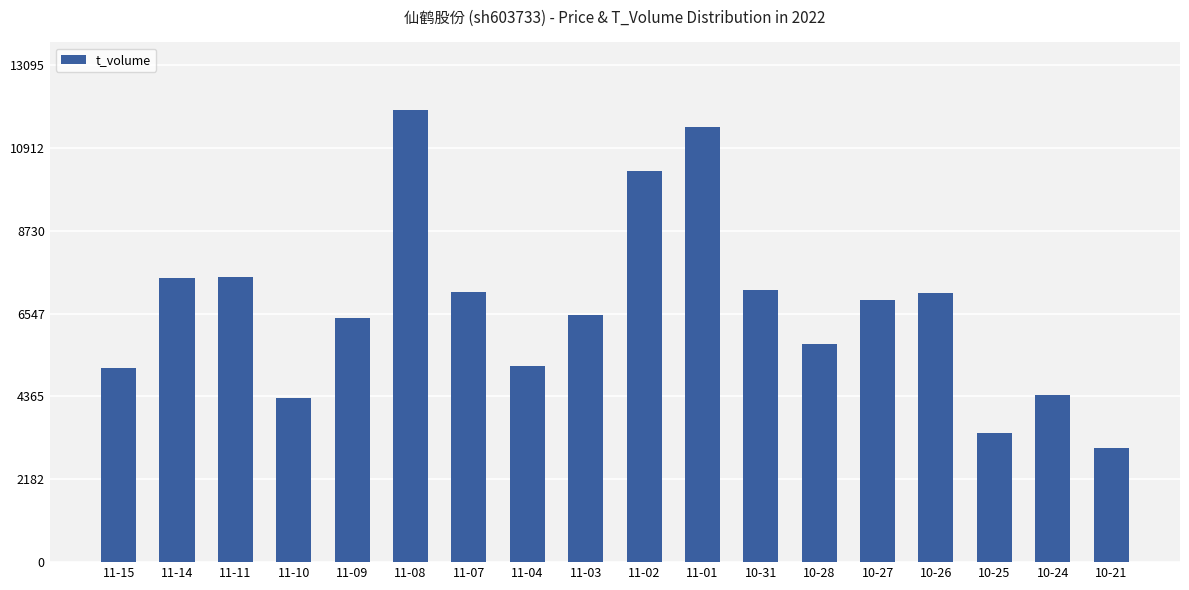

What is the label of the 18th bar from the left?

10-21